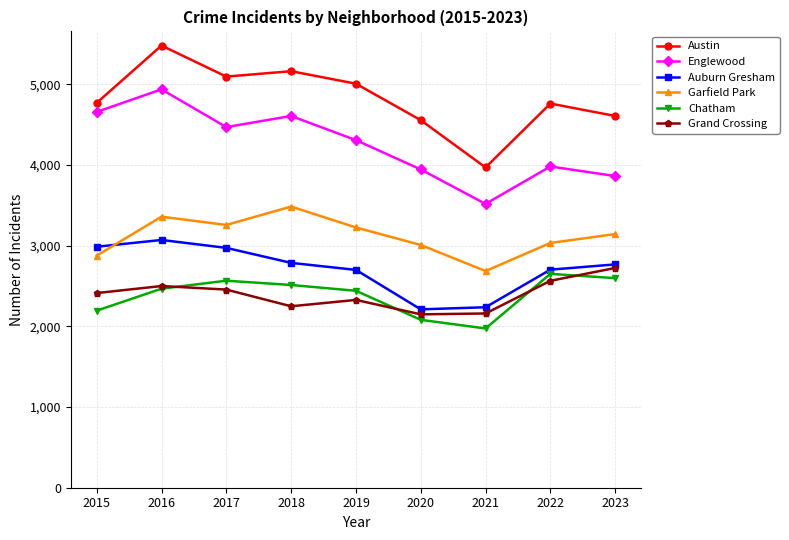

What is the sum of the Grand Crossing values at 2020 and 2019?

4477